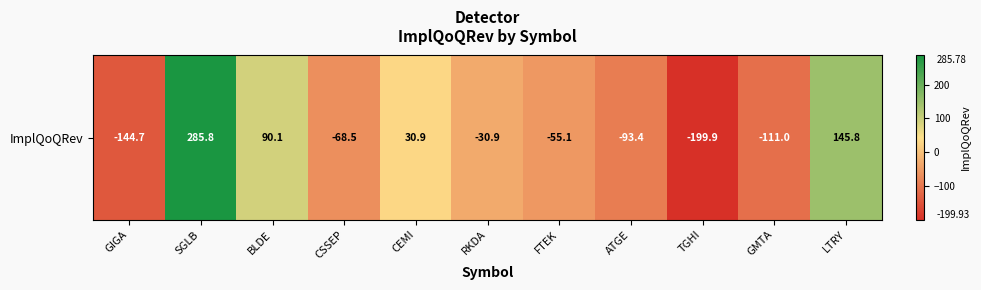

Where is the data nearest to the value 42?

CEMI